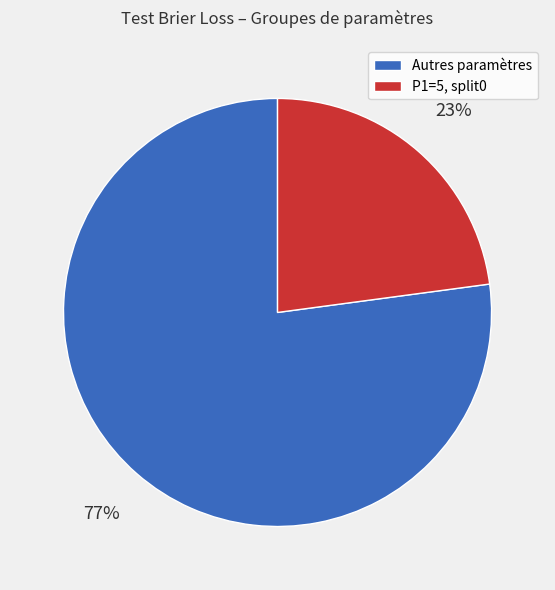

Is there any slice that represents more than half of the pie?

Yes